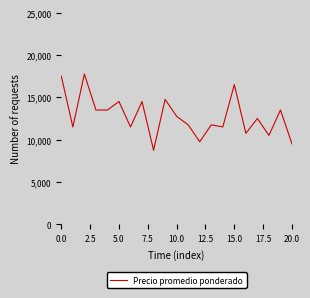

What is the maximum value shown in the chart?

17750